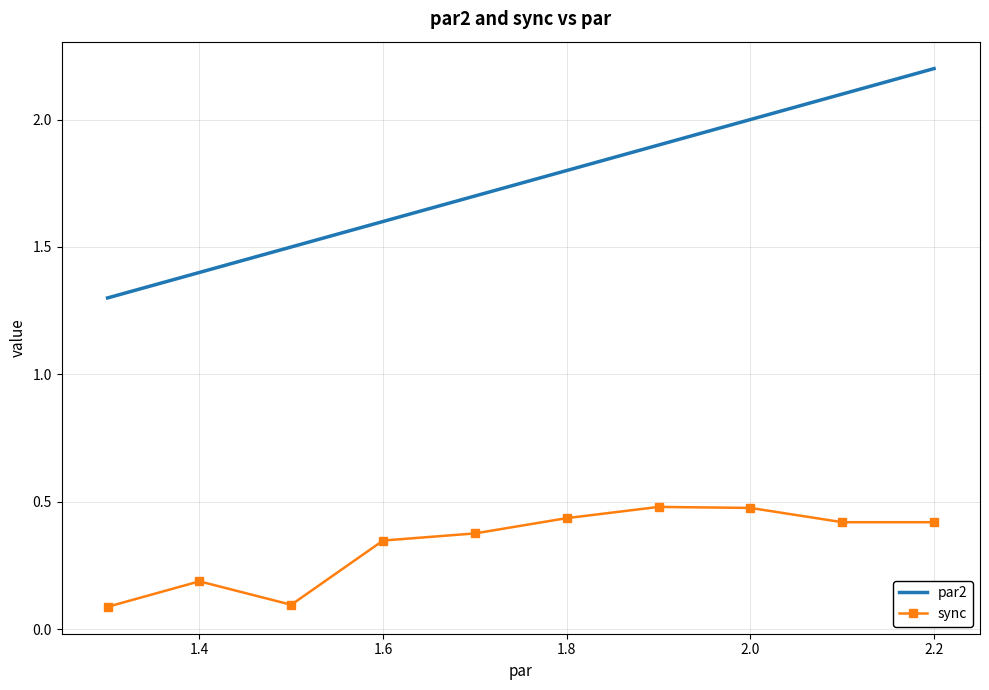

What is the sum of all par2 values?

17.5